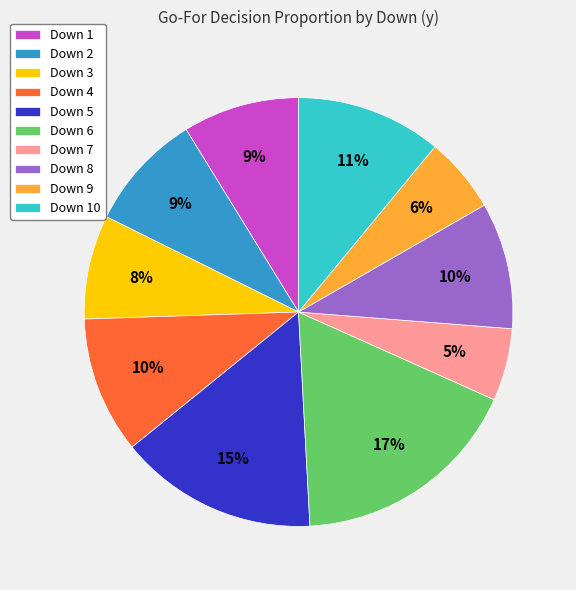

How many segments does this pie chart have?

10